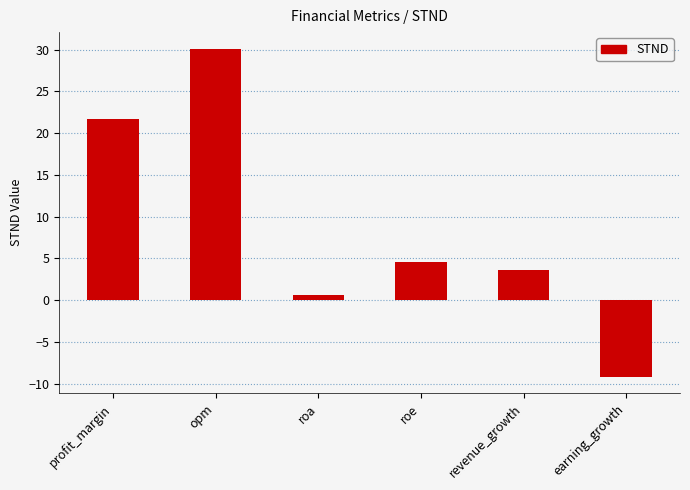

The chart shows a value of -14.3 at earning_growth. True or false?

False